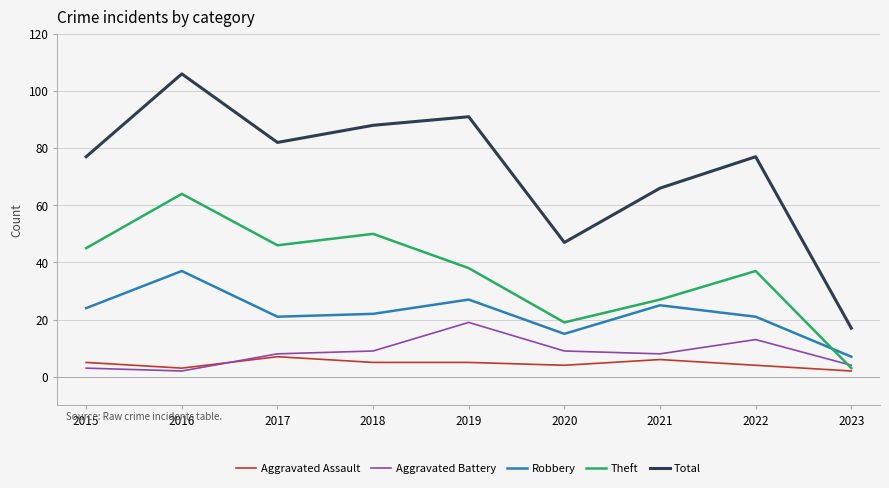

What is the difference between the Aggravated Assault values at 2017 and 2023?

5